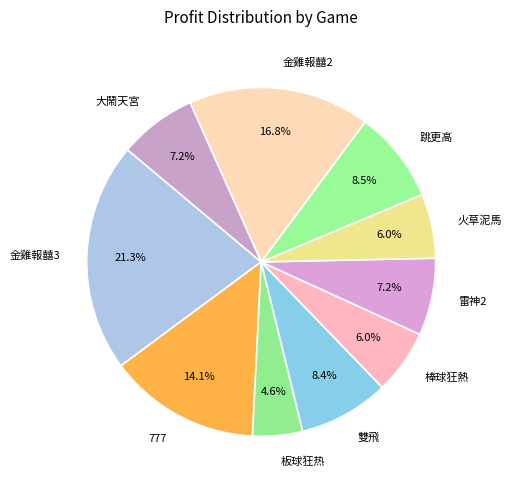

Which category has the biggest portion of the pie?

金雞報囍3